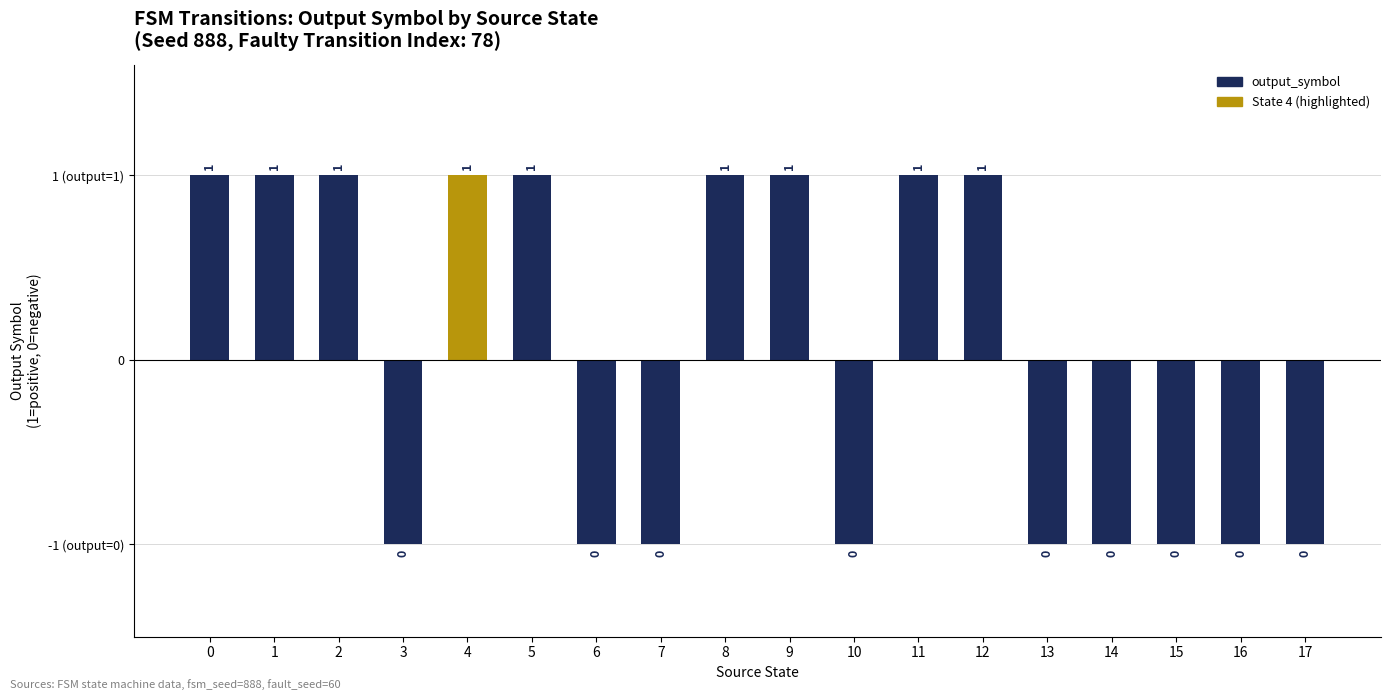

Which has a higher value, 17 or 7?

17